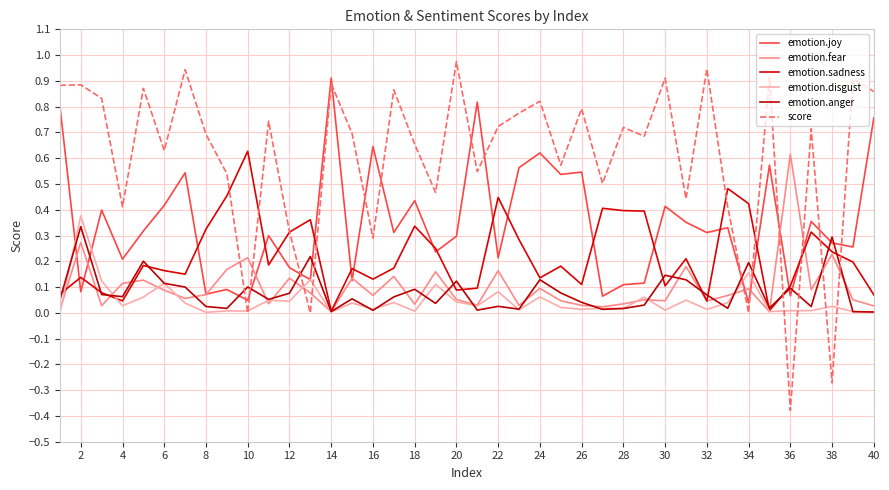

What is the greatest value displayed?

1.0